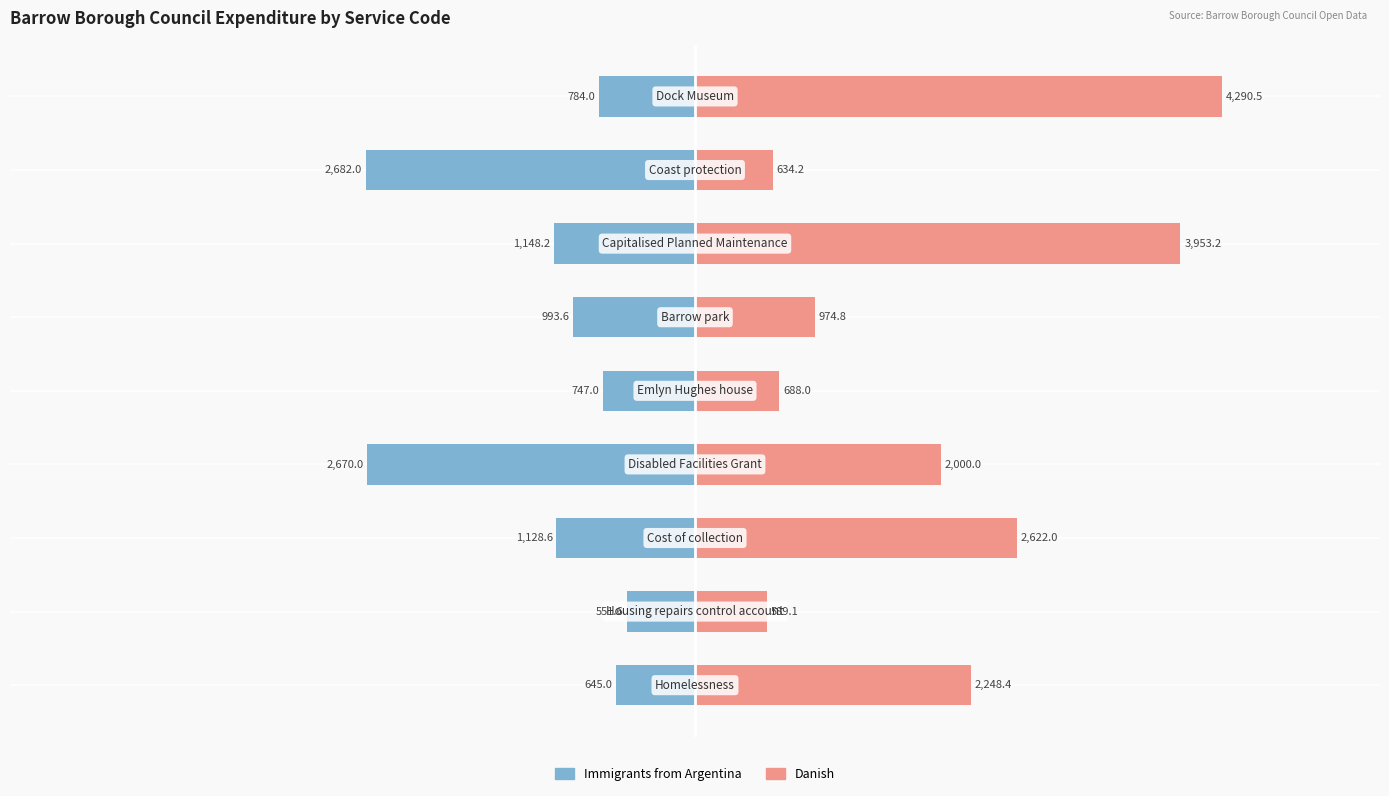

How many bars are there in total?

18